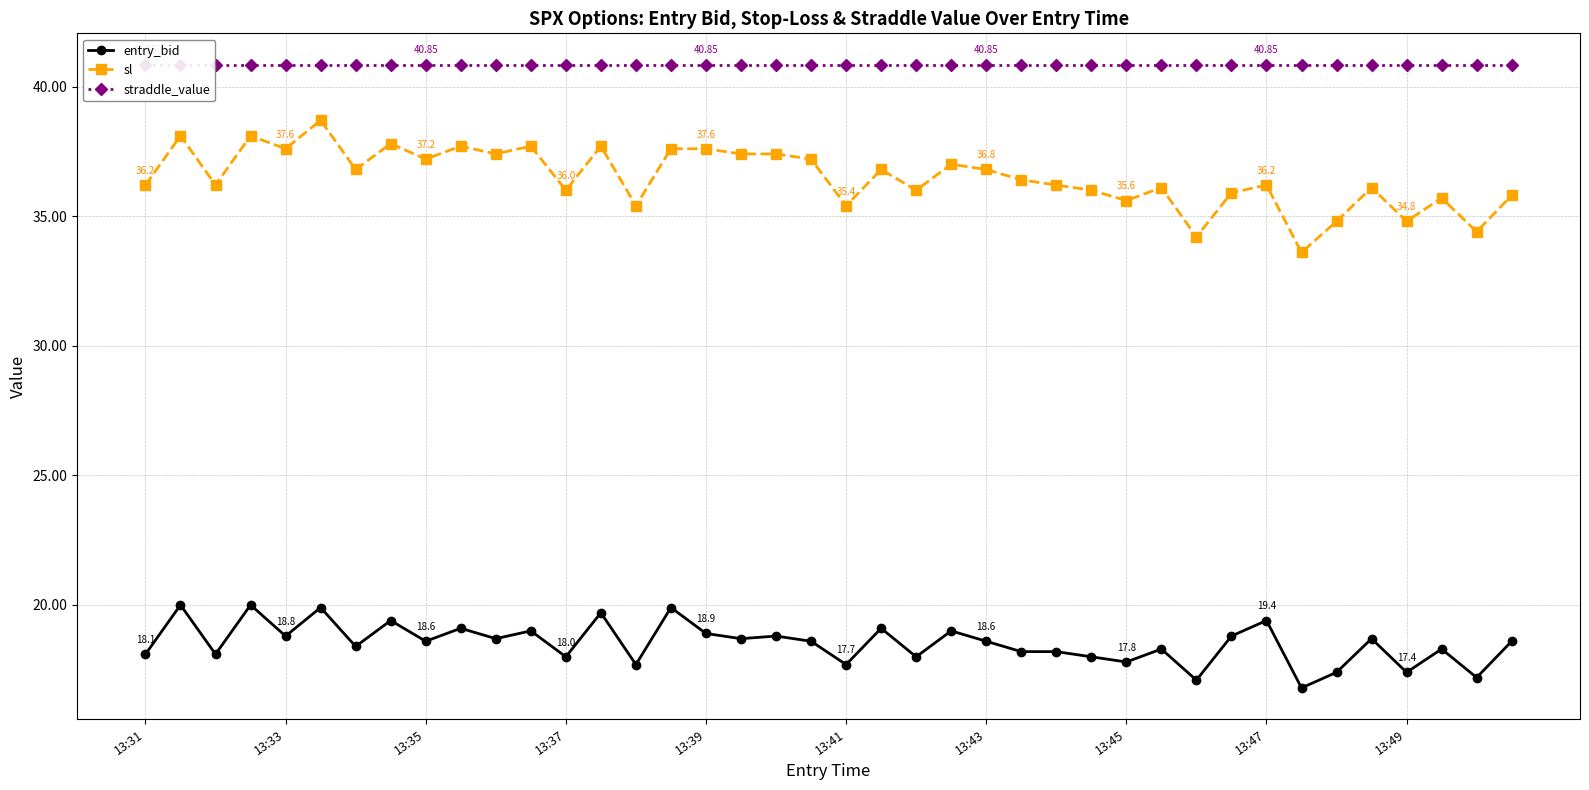

The straddle_value series shows 40.9 at 33. True or false?

True